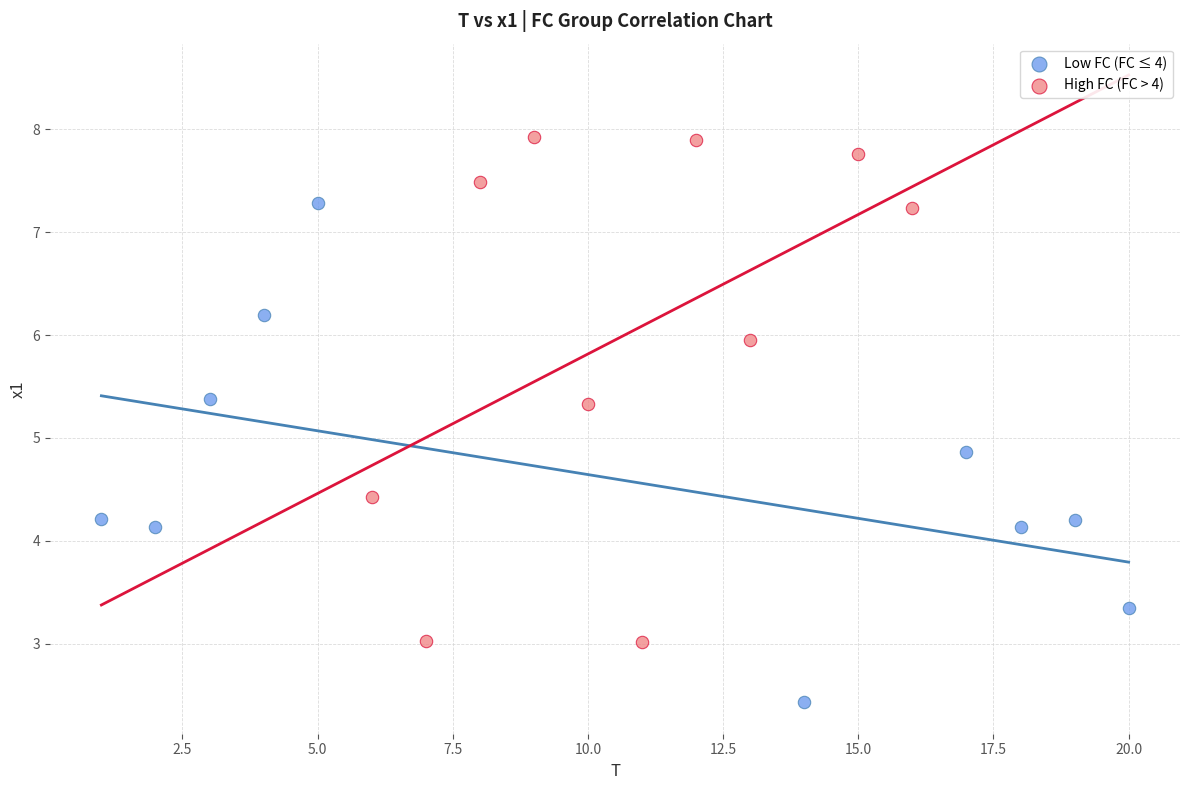

Which series contains the lowest Y value?

Low FC (FC ≤ 4)